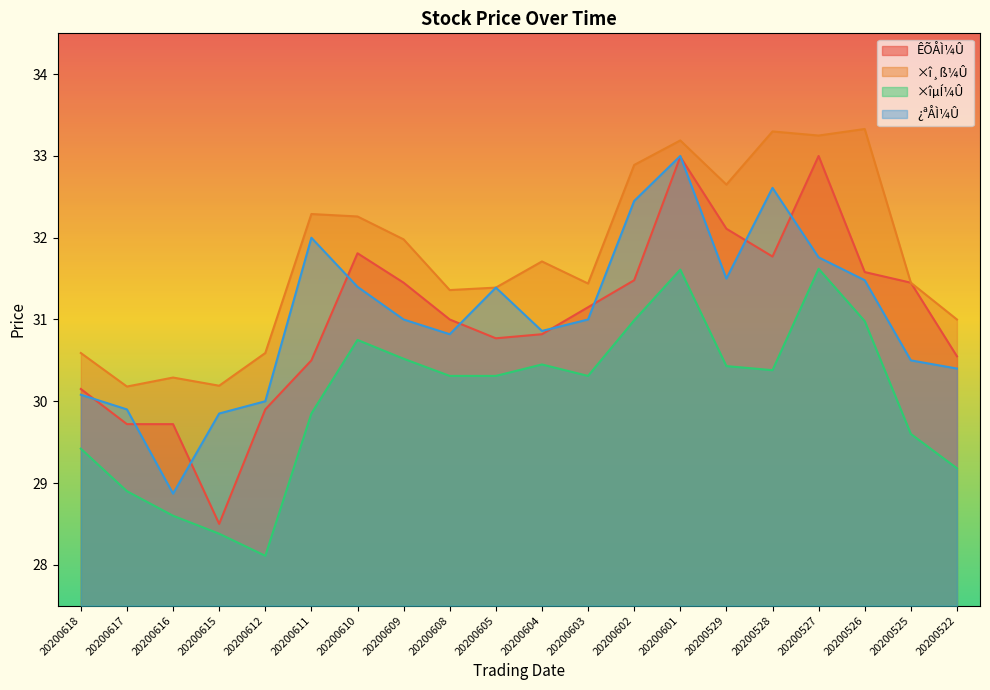

Which series has the largest range (max minus min)?

ÊÕÅÌ¼Û